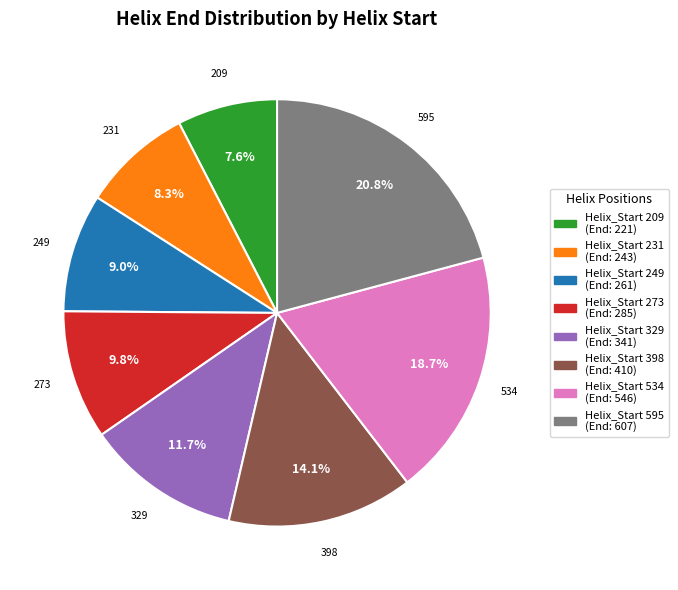

How many slices are in this pie chart?

8